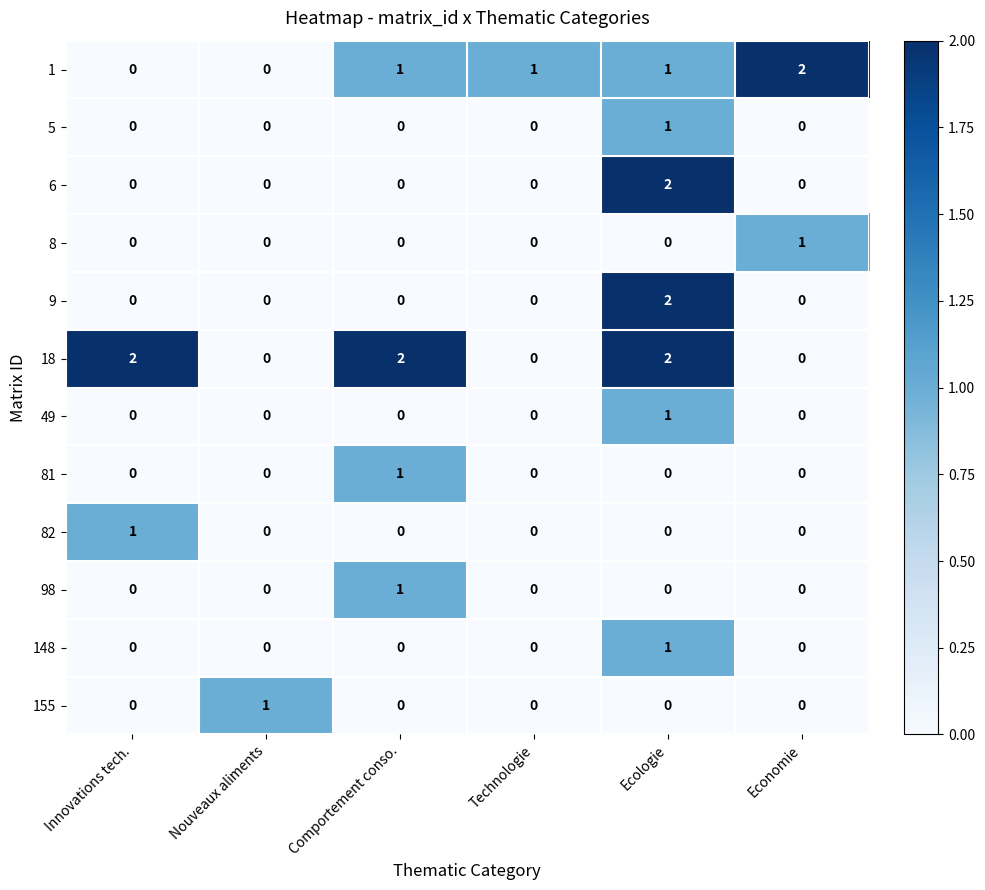

At how many categories does at least one series exceed 0?

6